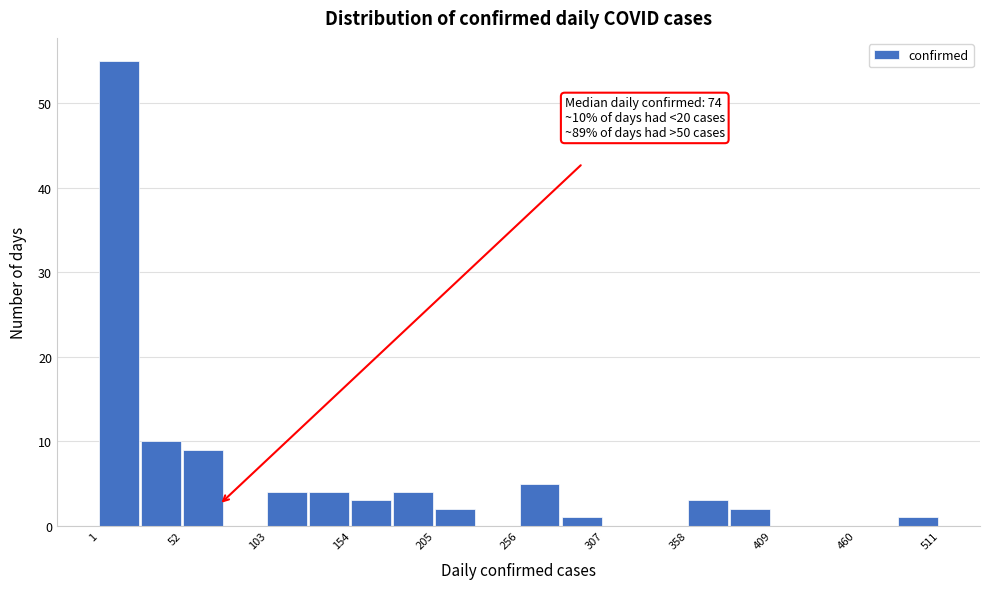

Read against the x-axis, roughly where is the centre of the tallest bar?

10